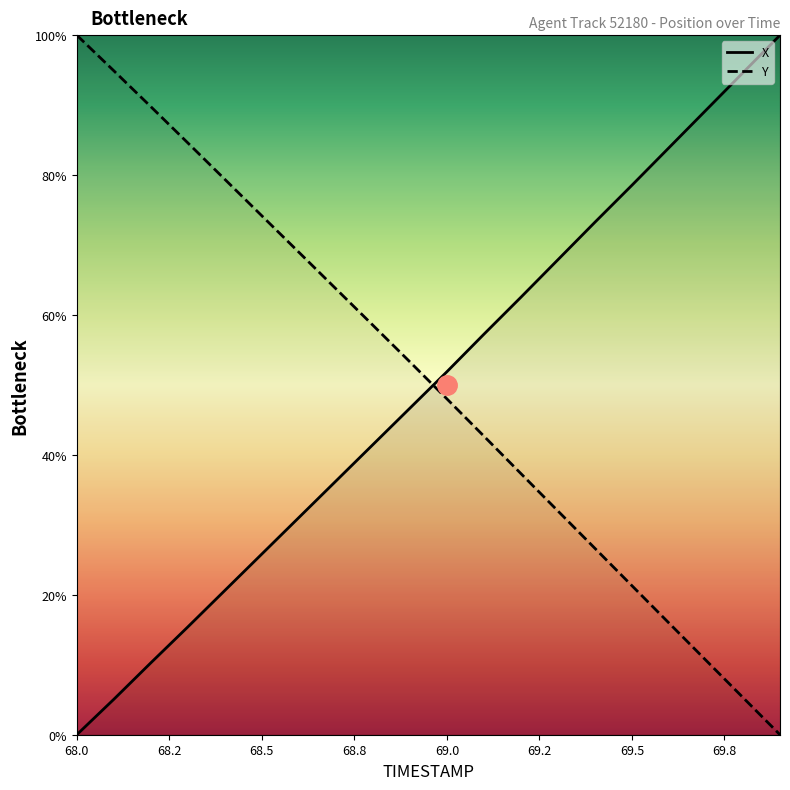

Reading left to right, extract all data points from this chart.

X: 0.0	5.1	10.3	15.4	20.6	25.8	31.0	36.3	41.5	46.7	51.9	57.3	62.5	67.9	73.3	78.5	83.9	89.3	94.6	100.0
Y: 100.0	94.9	89.8	84.6	79.4	74.2	69.0	63.8	58.5	53.3	48.0	42.7	37.3	32.0	26.6	21.3	16.0	10.6	5.3	0.0